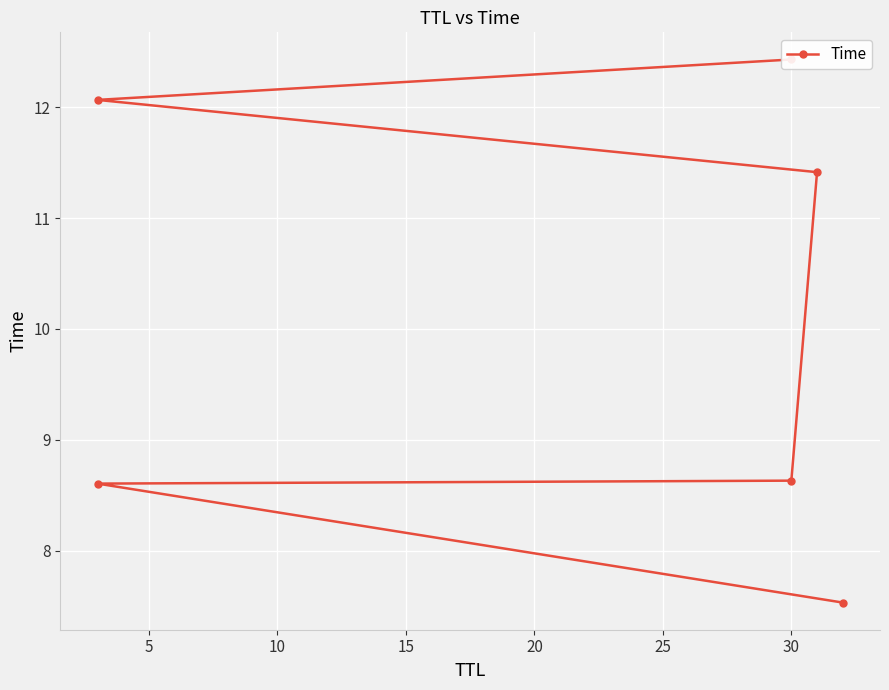

What is the average value?

10.1